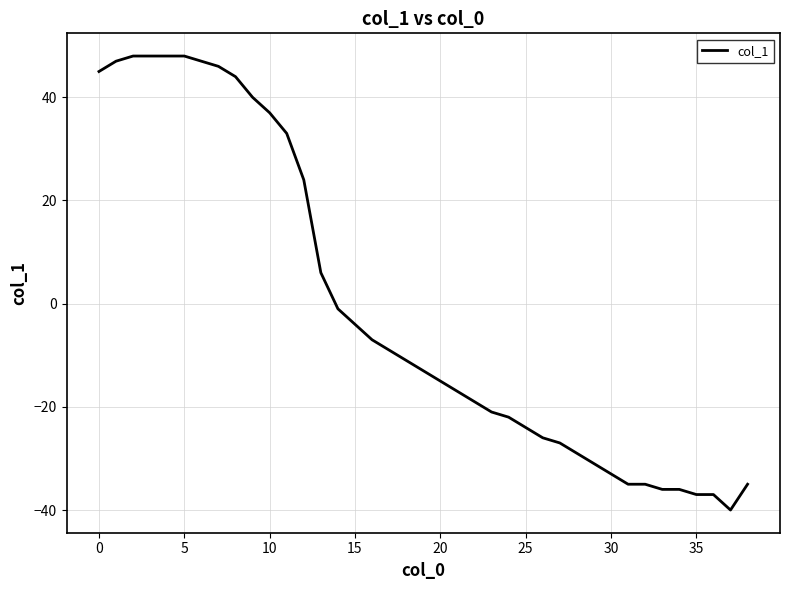

What is the greatest value displayed?

48